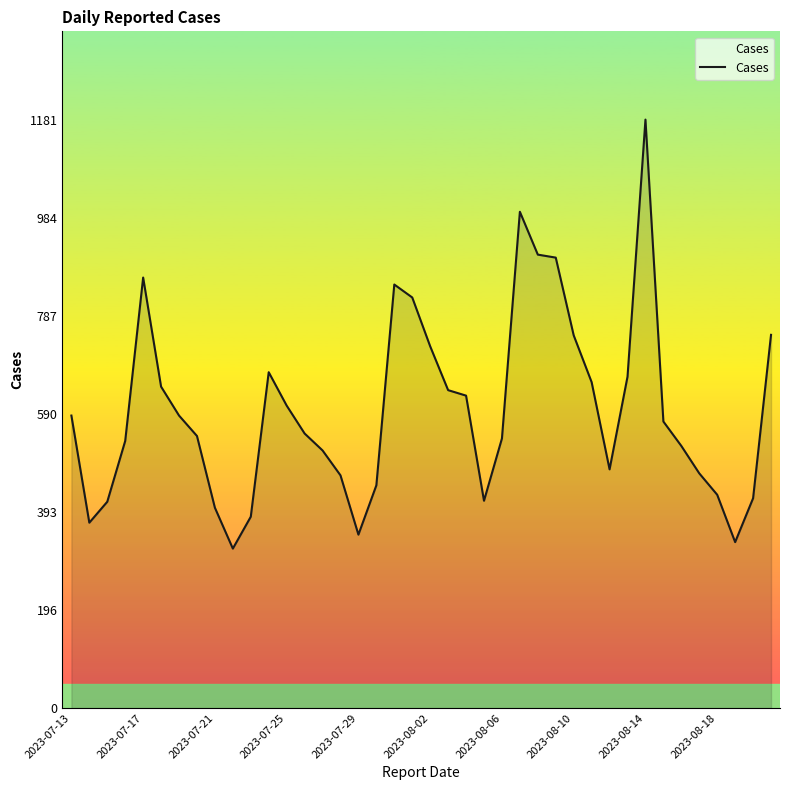

What is the smallest value displayed?

320